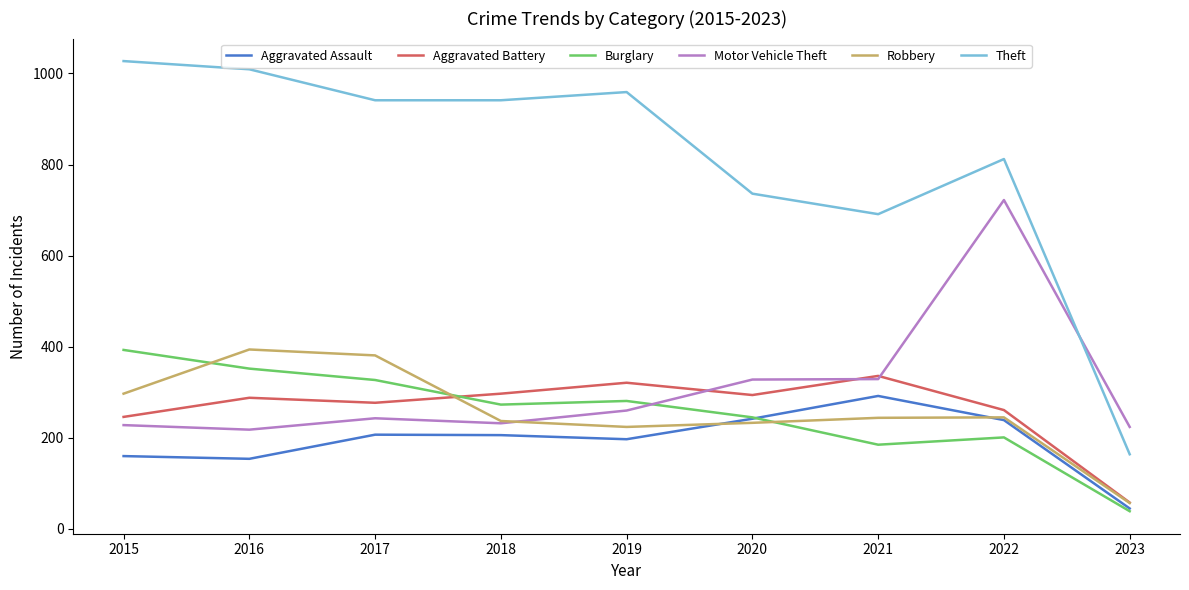

Which series has the widest spread of values?

Theft